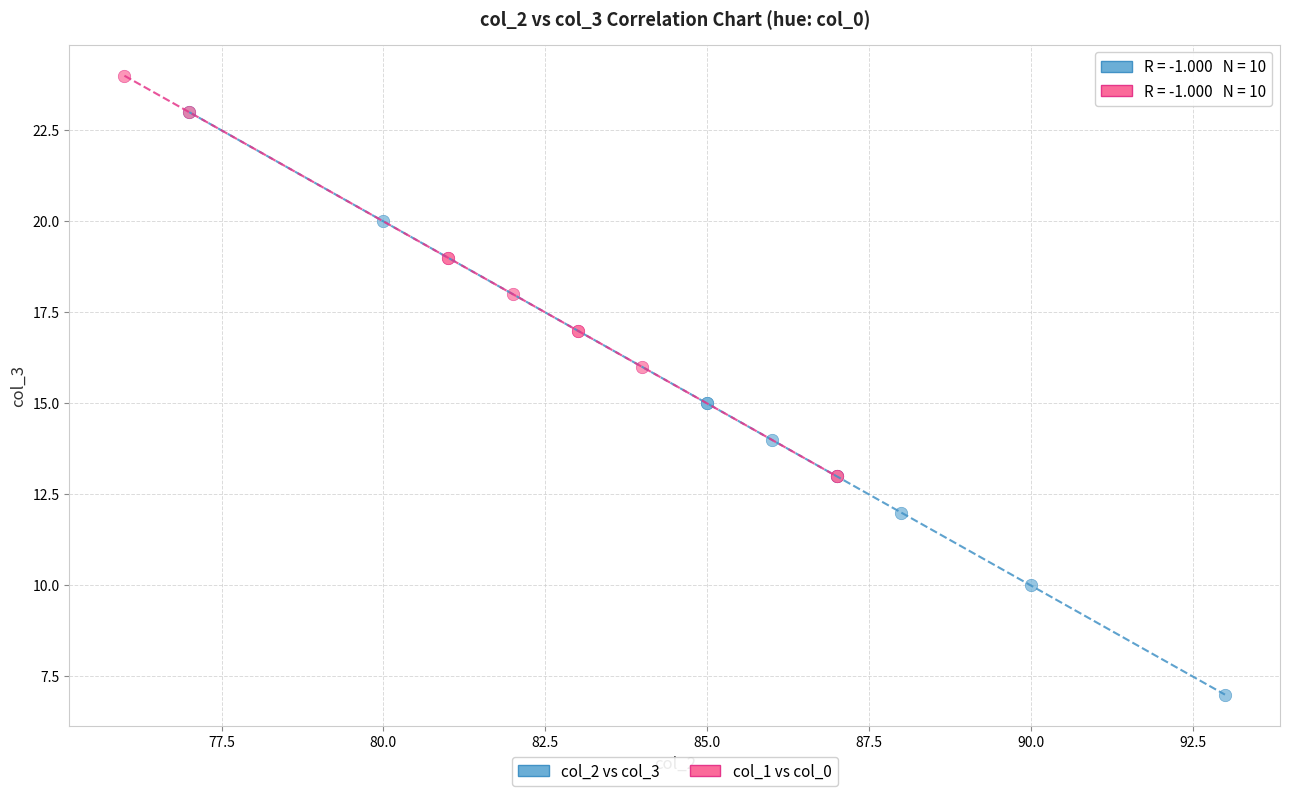

Which series contains the highest Y value?

col_1 vs col_0